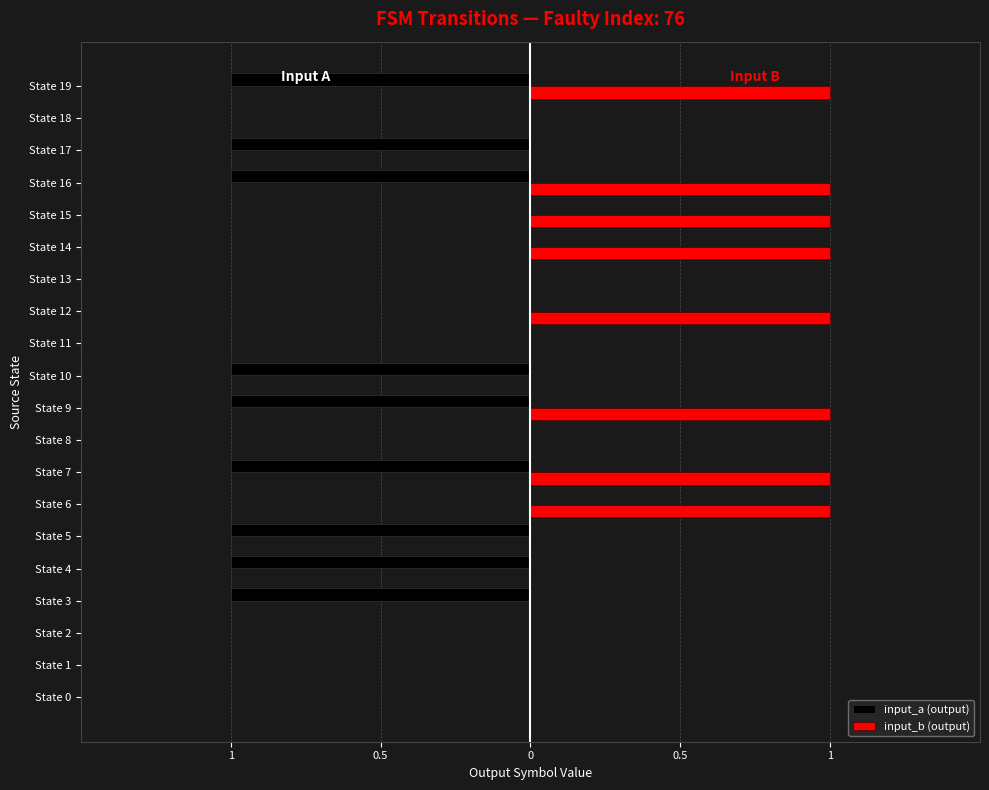

What is the difference between the second highest and second lowest values in the input_b (output) series?

1